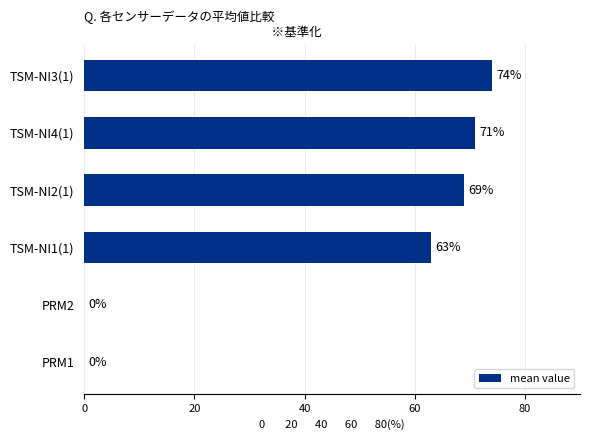

What is the change in value from TSM-NI2(1) to TSM-NI1(1)?

-6